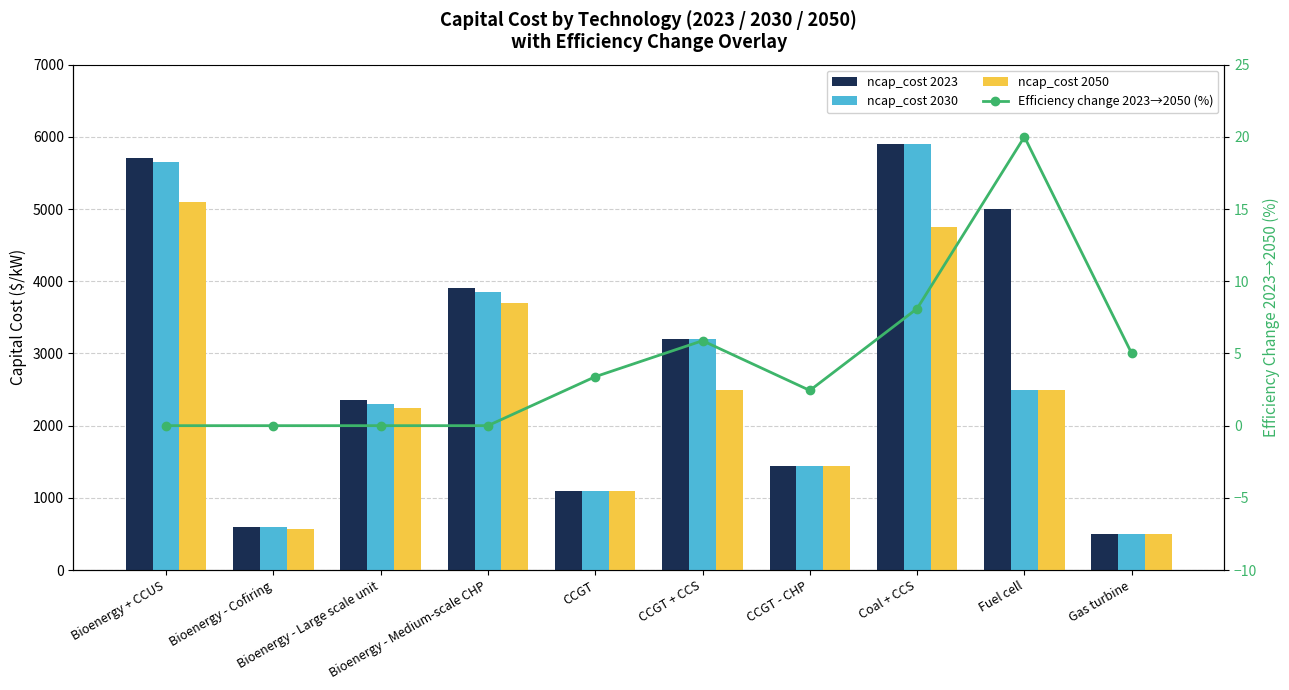

What position from the left is Bioenergy - Medium-scale CHP?

4